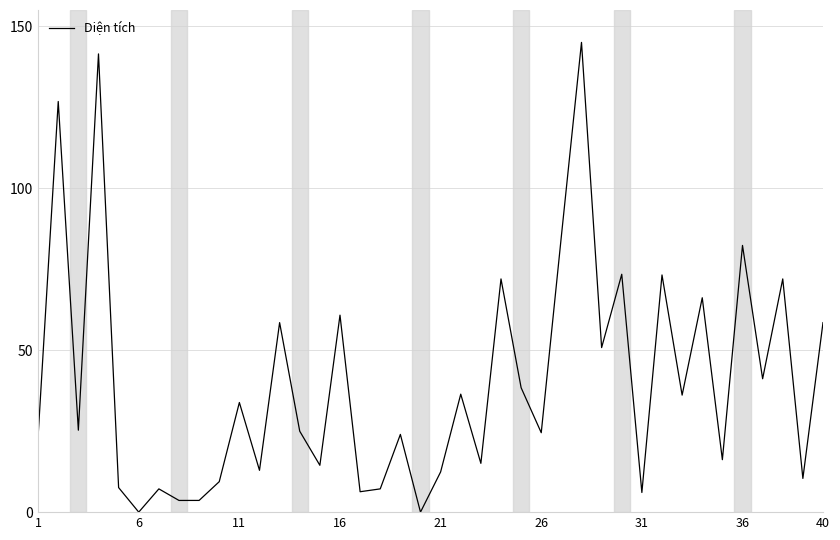

What is the difference between the maximum and minimum values?

145.0